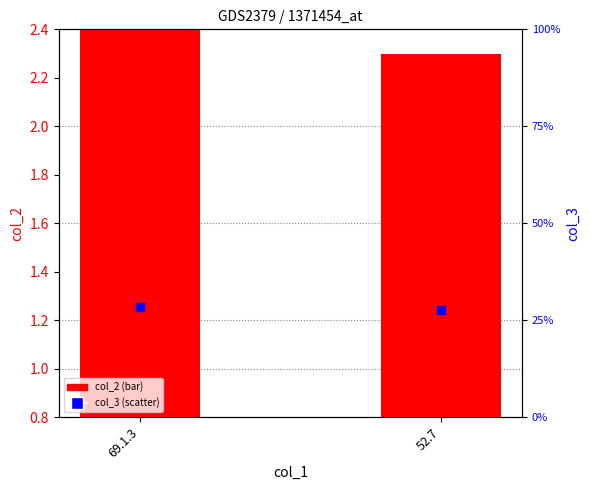

What is the total value across all series at 69.1.3?

31.2